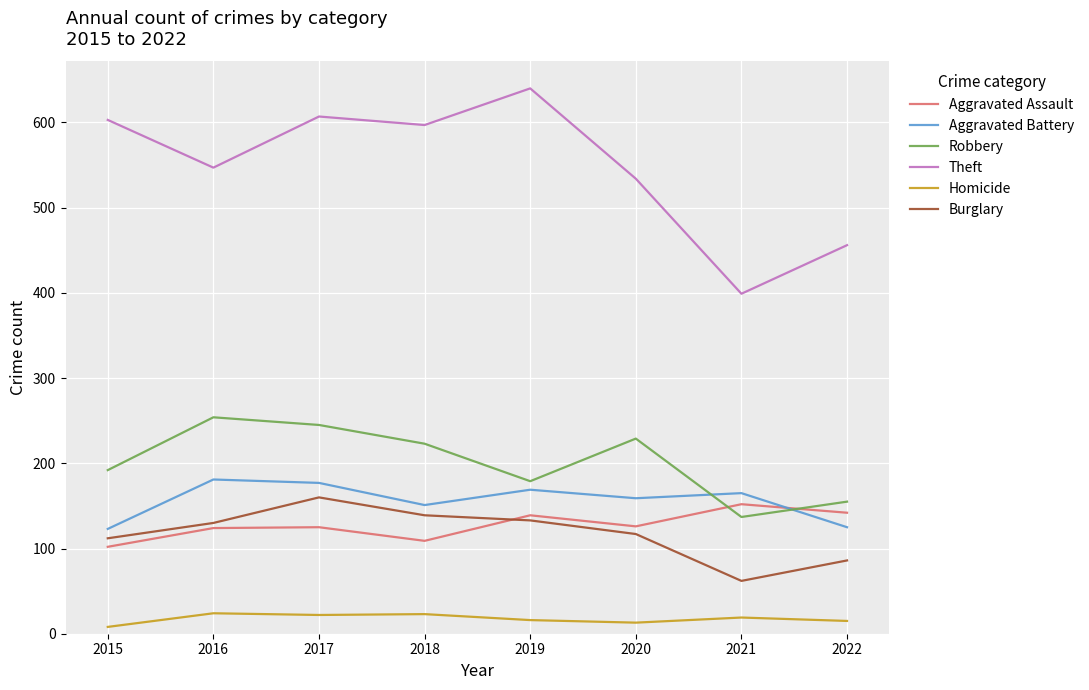

True or false: Robbery and Burglary intersect in this chart.

False